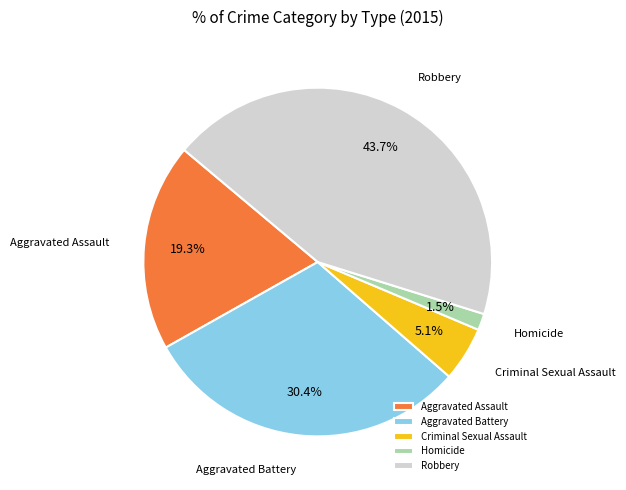

What is the total percentage of Aggravated Battery and Robbery?

74.1%